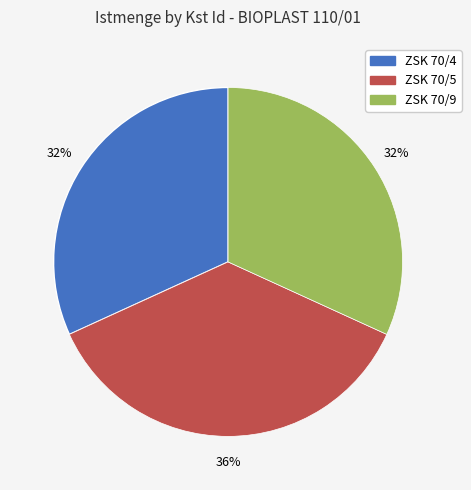

Count the number of slices in the pie.

3